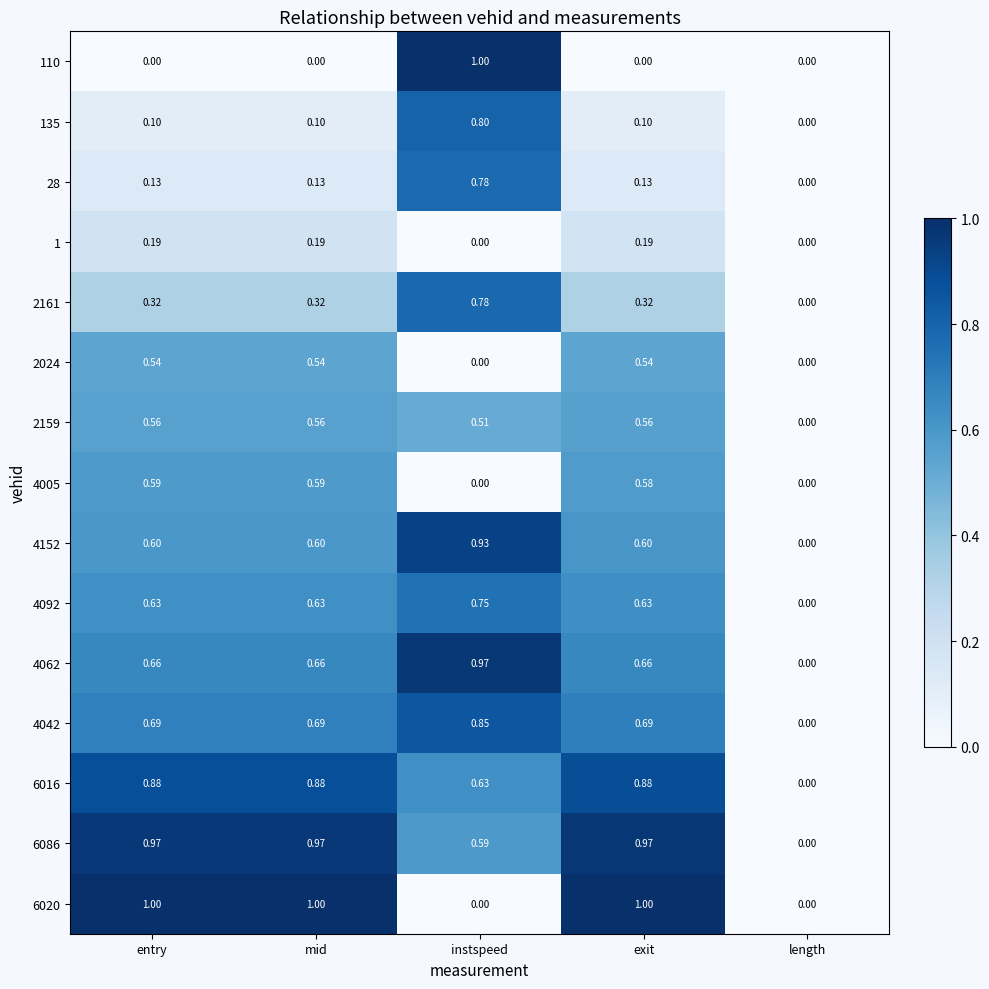

At which label is 6086 closest to 0?

length